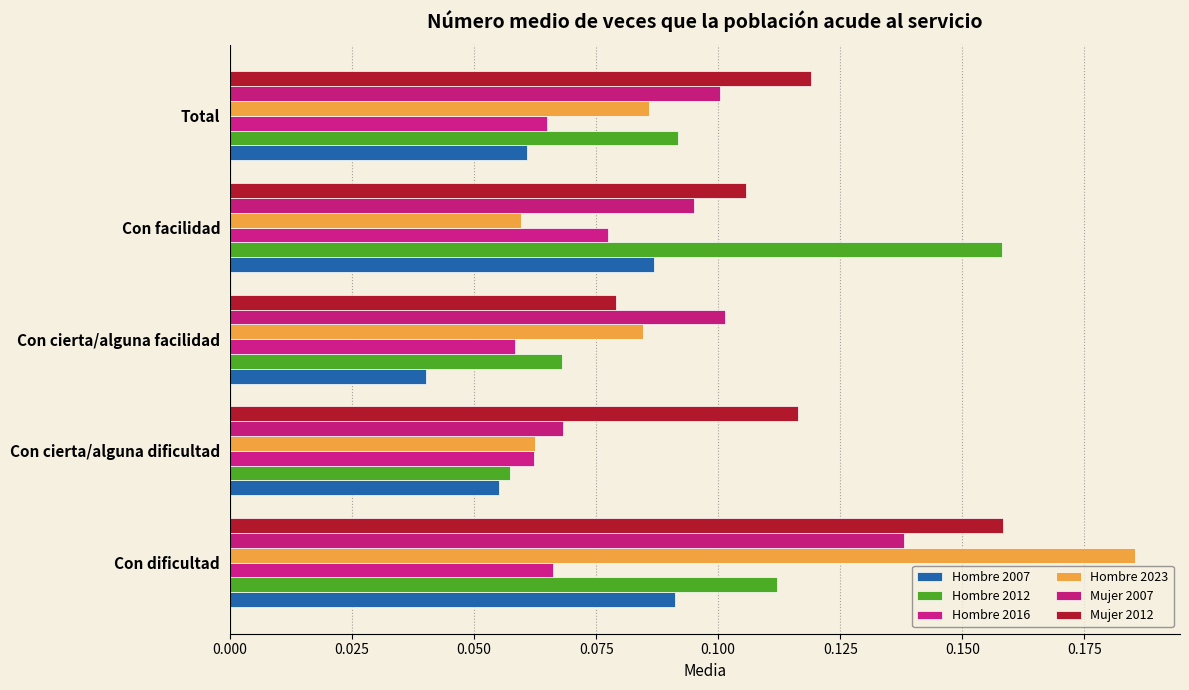

Which series has the widest spread of values?

Hombre 2023